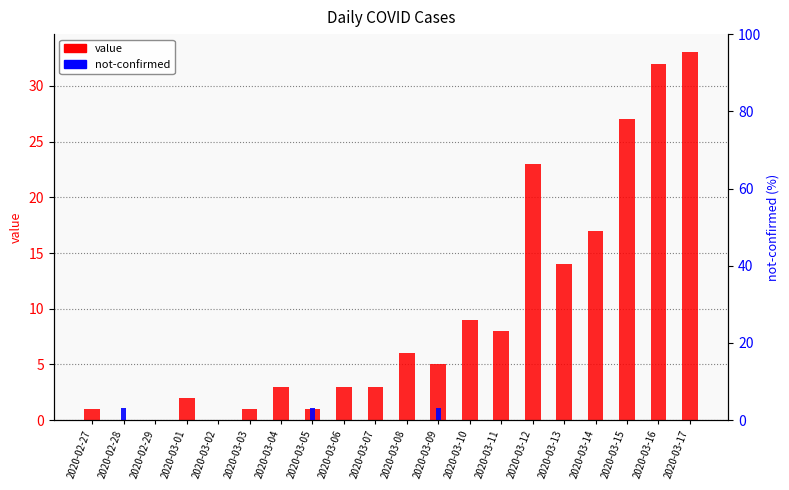

What is the label of the 18th bar from the left?

2020-03-15